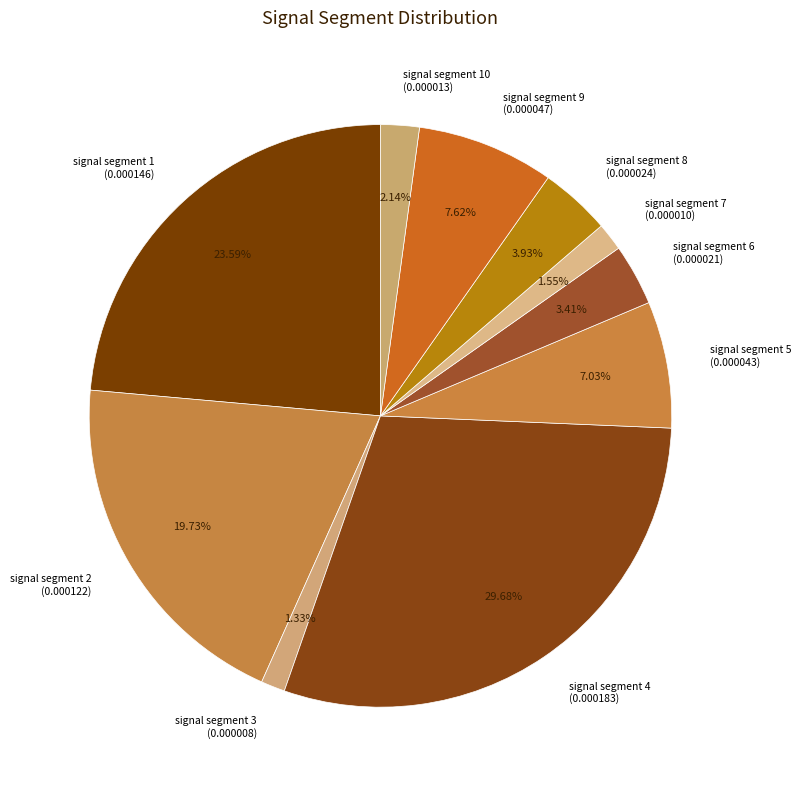

Combined, do signal segment 9 (0.000047) and signal segment 4 (0.000183) account for over 50%?

No